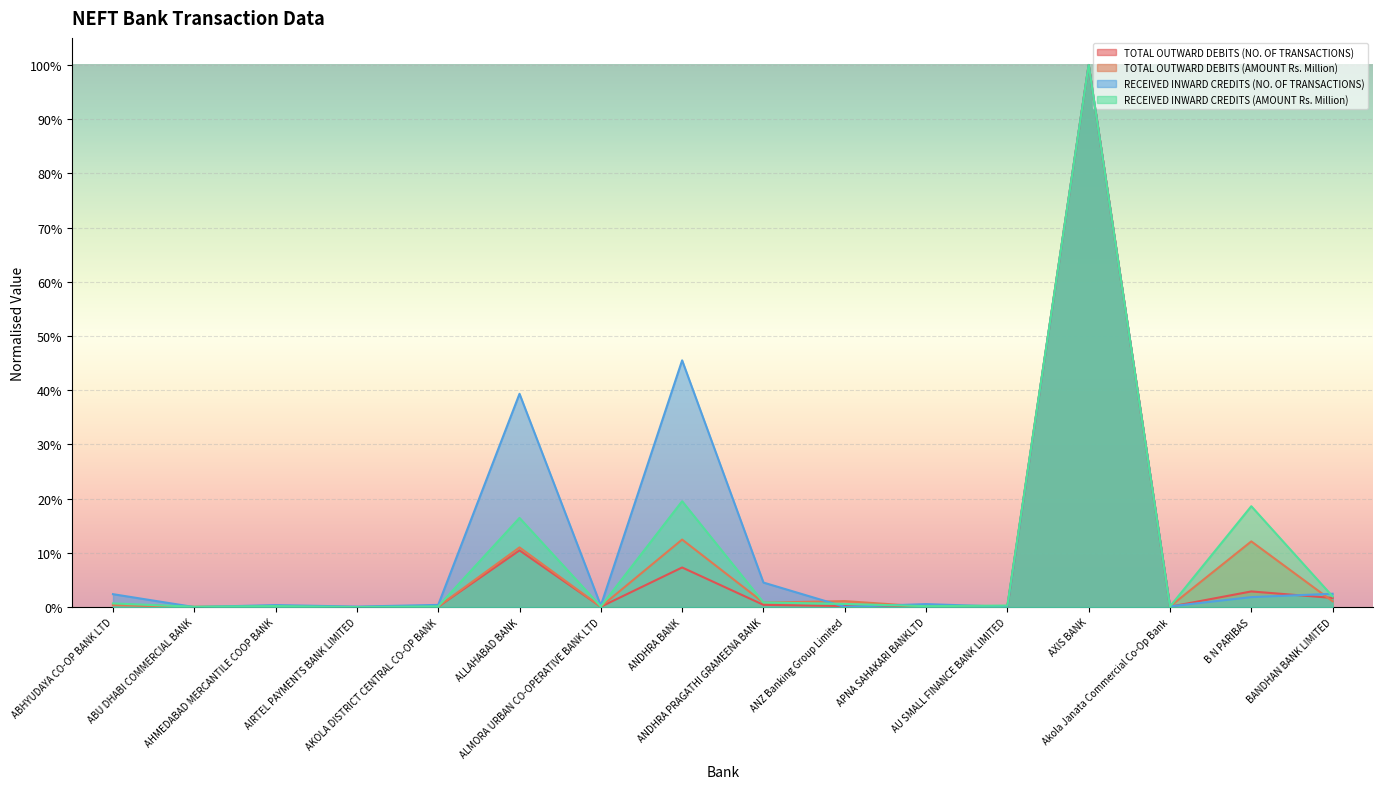

Which series has the widest spread of values?

TOTAL OUTWARD DEBITS (NO. OF TRANSACTIONS)